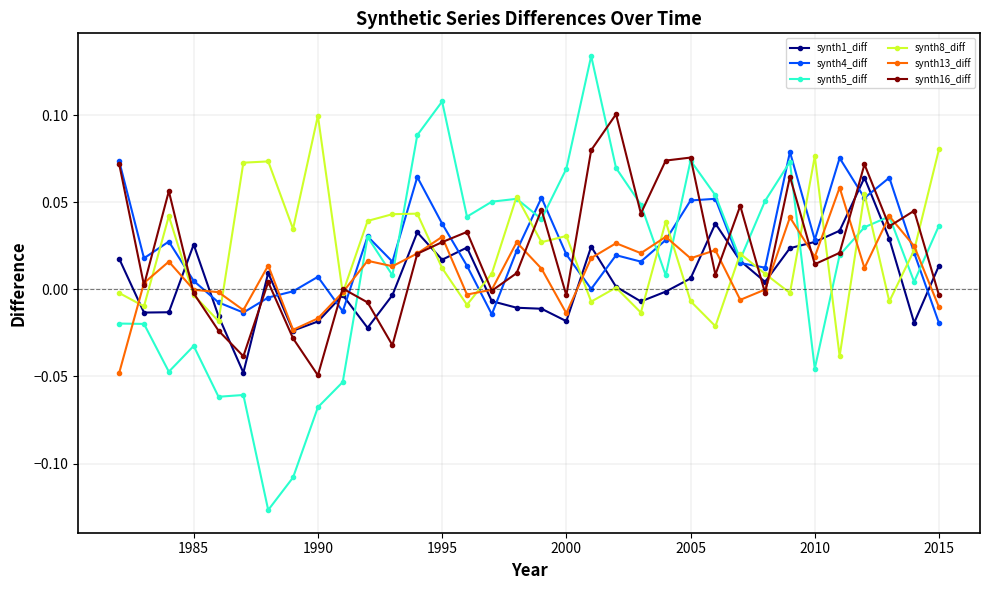

True or false: synth1_diff and synth16_diff cross at least once.

True